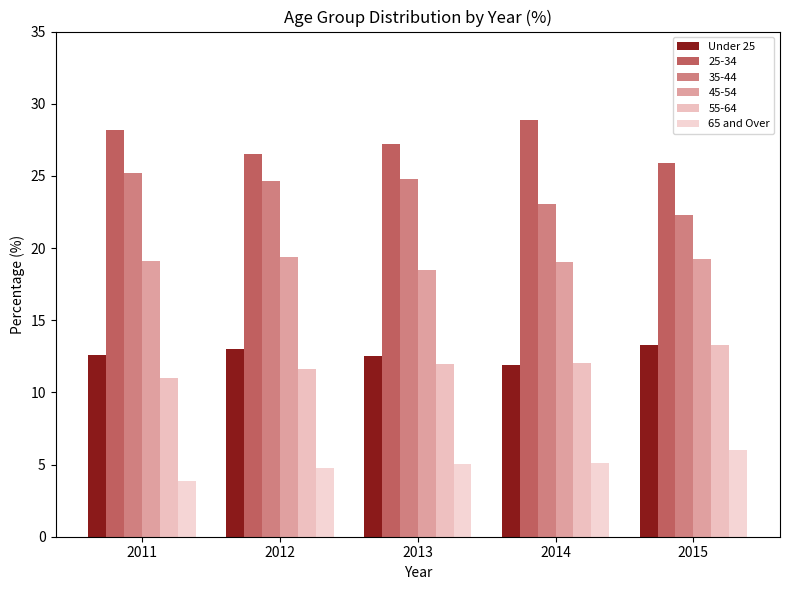

How many series are shown in this chart?

6